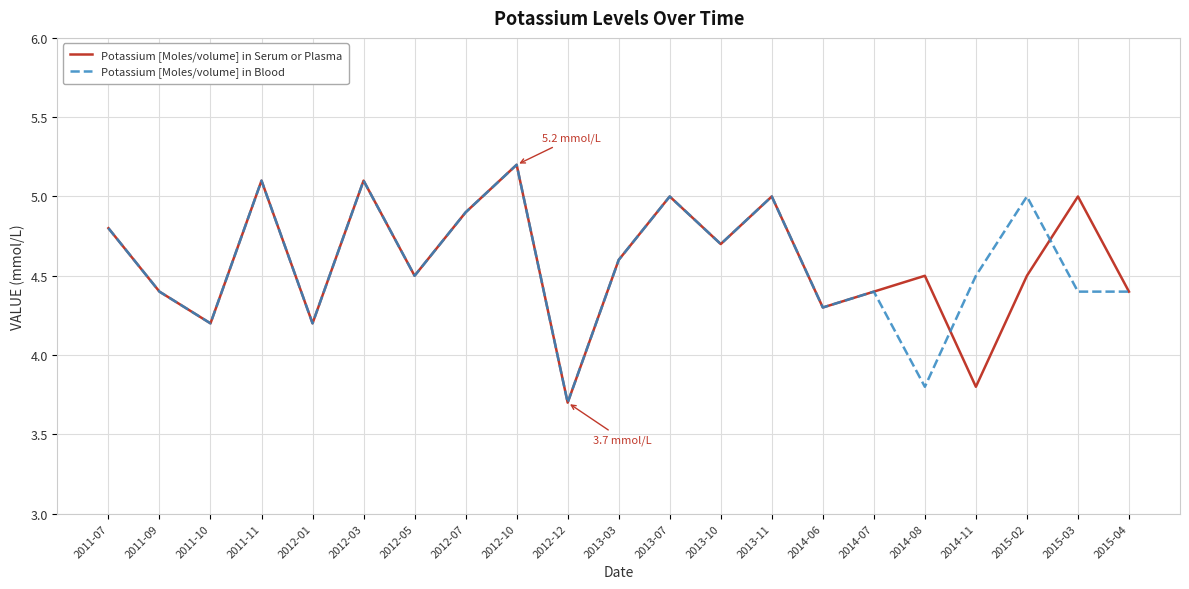

What is the difference between the highest and lowest values at 2014-11?

0.7